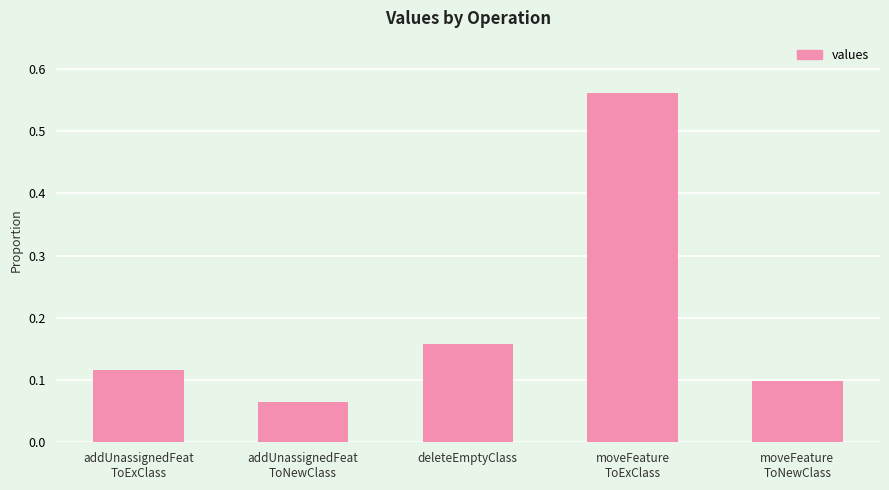

The value at deleteEmptyClass is 0.1. True or false?

False